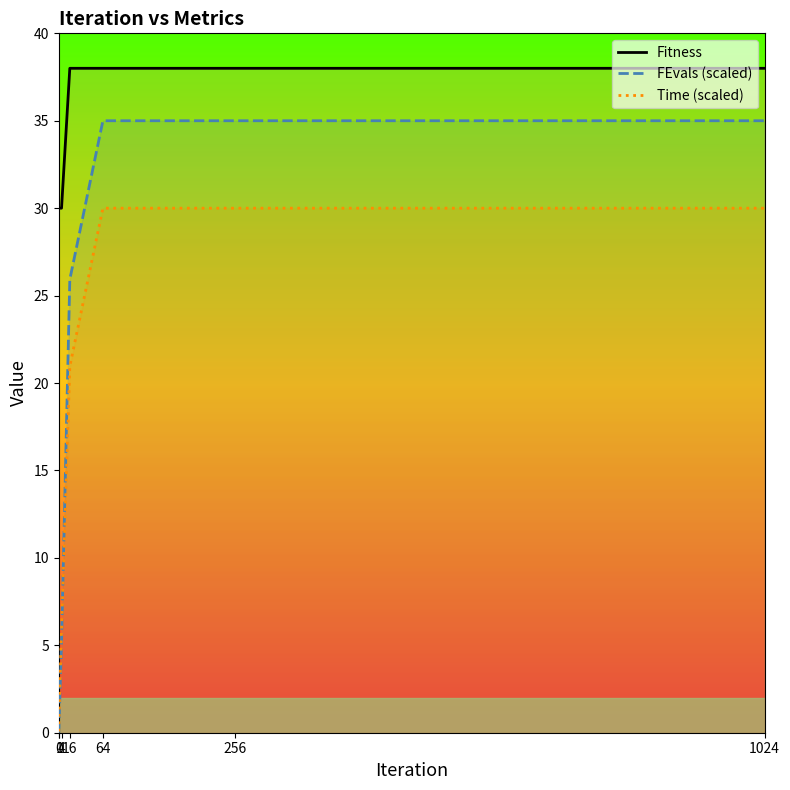

True or false: FEvals (scaled) and Fitness intersect in this chart.

False